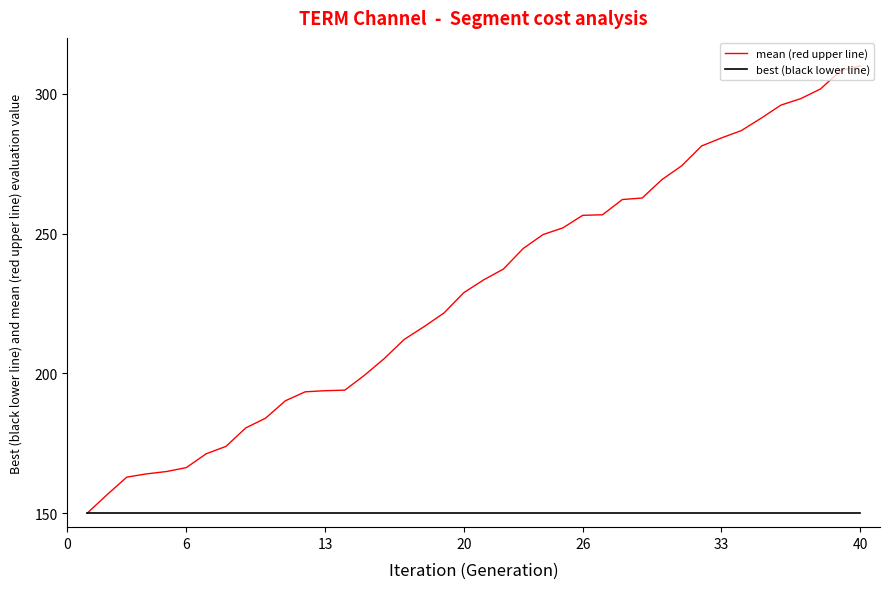

What are all the series names shown in the legend?

mean (red upper line), best (black lower line)